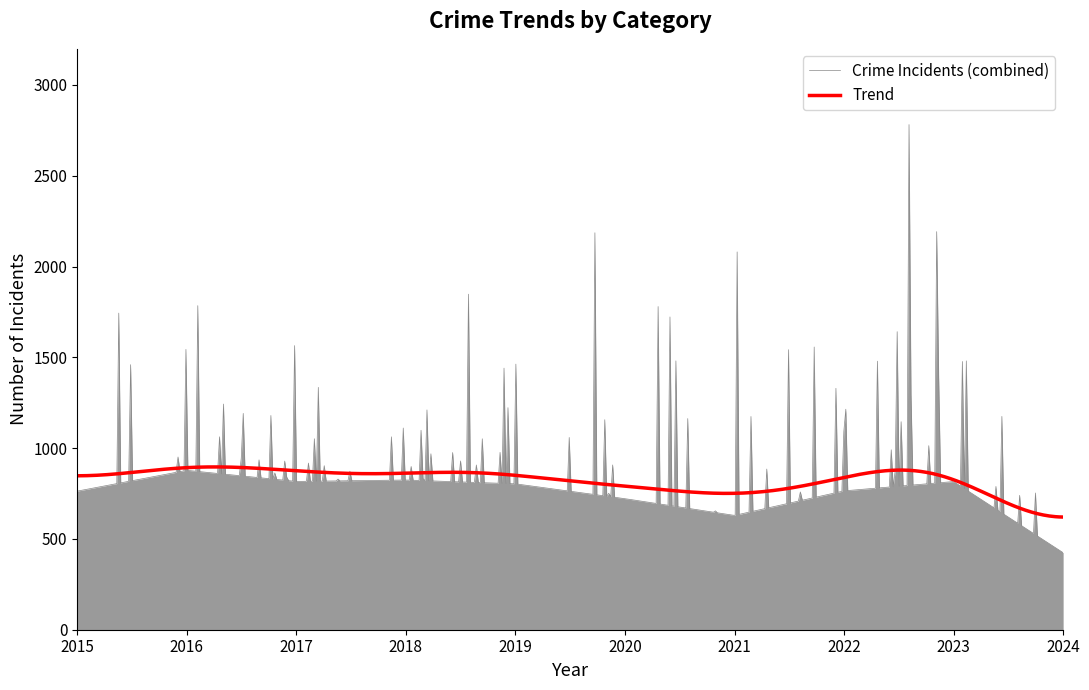

What is the highest value of the Crime Incidents (combined) series?

2781.7